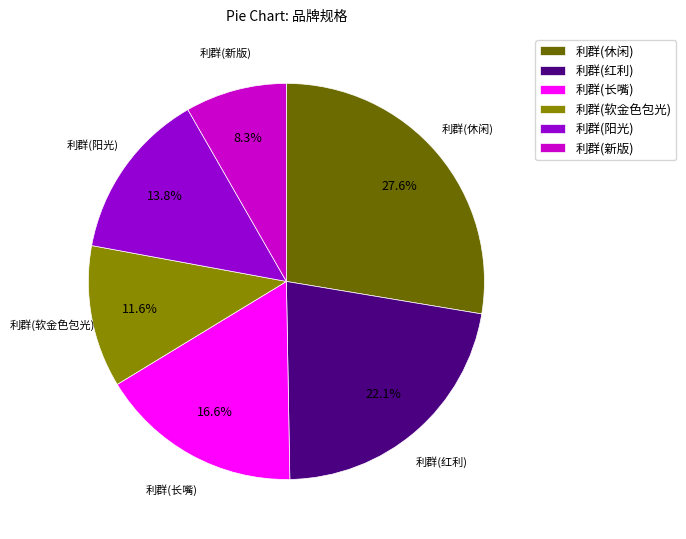

Is 利群(新版) the majority of the pie?

No